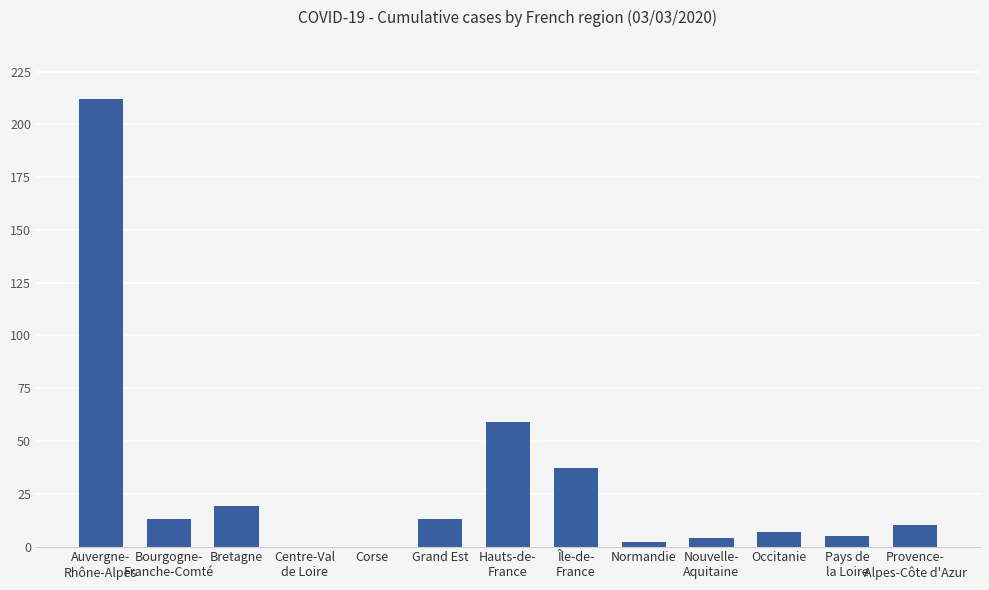

Reading left to right, extract all data points from this chart.

Auvergne-
Rhône-Alpes=212	Bourgogne-
Franche-Comté=13	Bretagne=19	Centre-Val
de Loire=0	Corse=0	Grand Est=13	Hauts-de-
France=59	Île-de-
France=37	Normandie=2	Nouvelle-
Aquitaine=4	Occitanie=7	Pays de
la Loire=5	Provence-
Alpes-Côte d'Azur=10